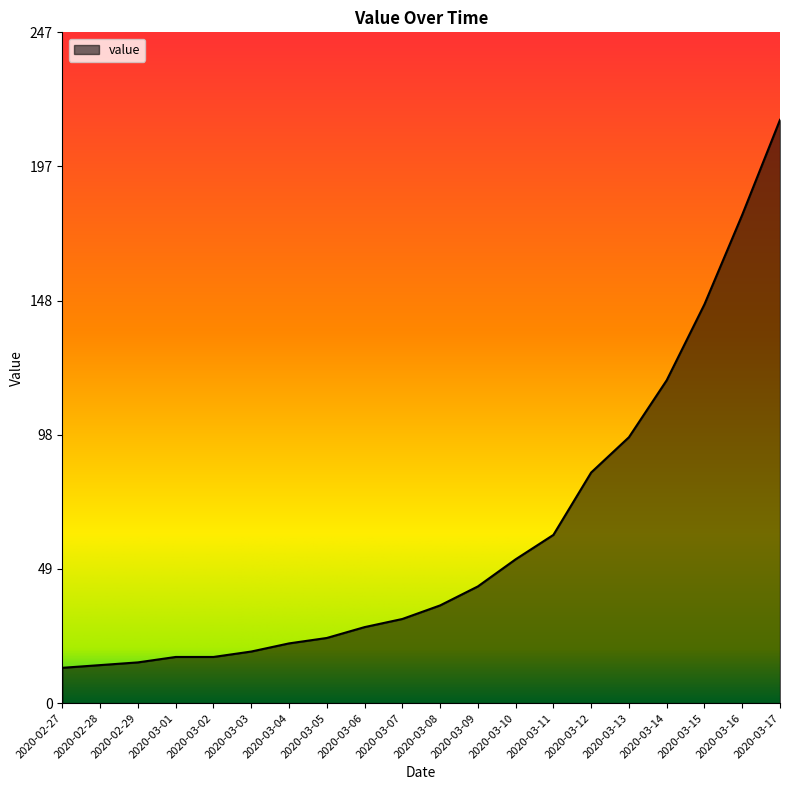

True or false: the data shows 147 at 2020-03-15.

True